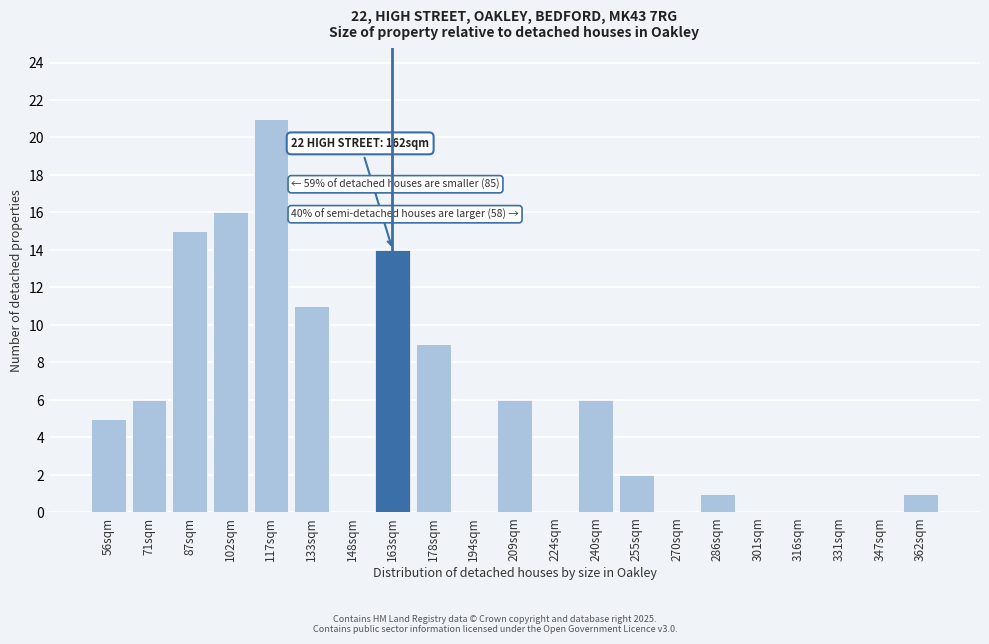

Reading left to right, transcribe all the data shown in this chart.

56sqm=5	71sqm=6	87sqm=15	102sqm=16	117sqm=21	133sqm=11	148sqm=0	163sqm=14	178sqm=9	194sqm=0	209sqm=6	224sqm=0	240sqm=6	255sqm=2	270sqm=0	286sqm=1	301sqm=0	316sqm=0	331sqm=0	347sqm=0	362sqm=1